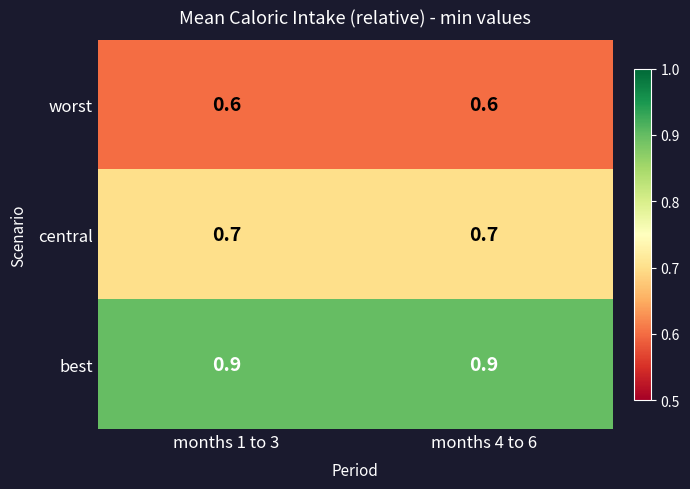

What is the difference between the highest and lowest values at months 1 to 3?

0.3